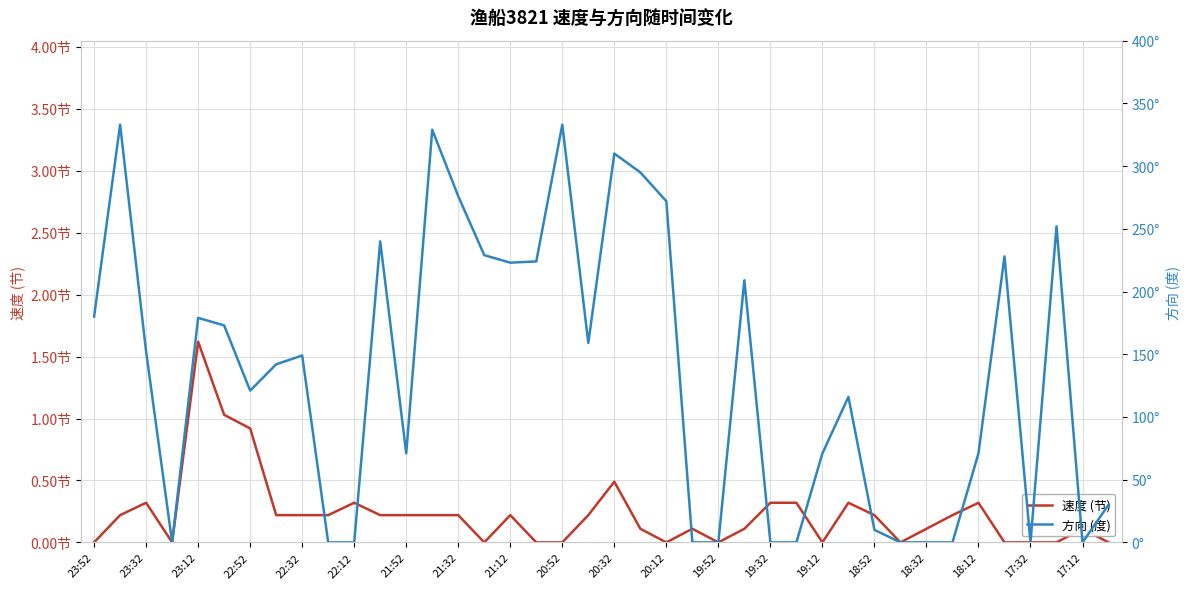

Is it true that 速度 (节) equals 0.2 at 23:32?

True